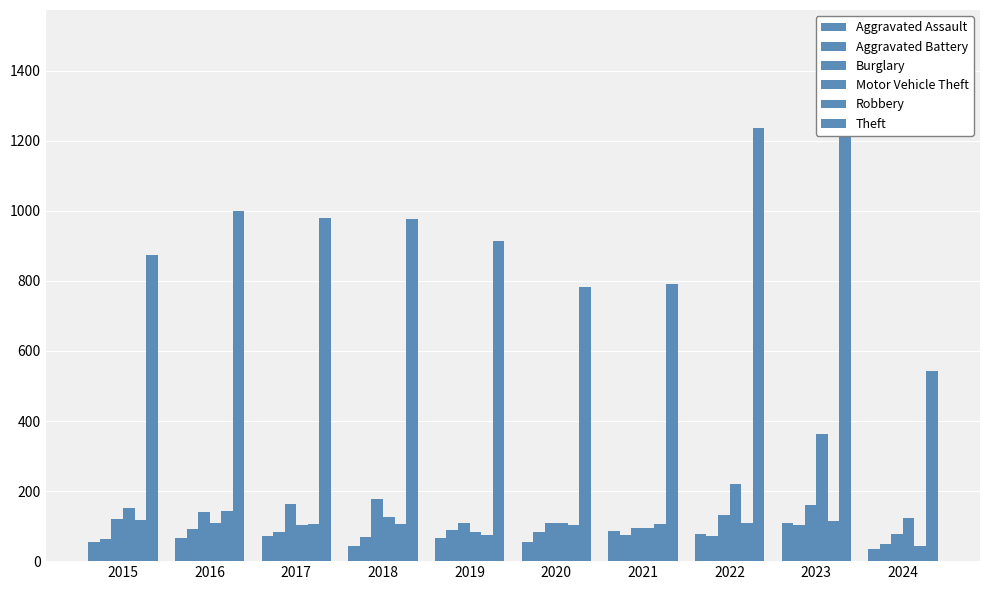

At which label does Motor Vehicle Theft first exceed 122?

2015